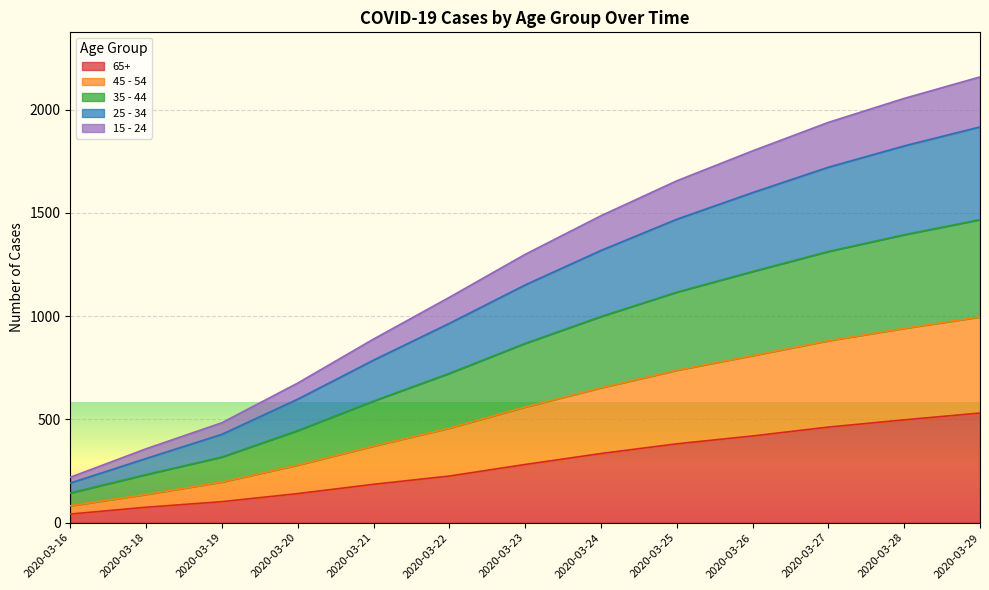

What is the total value across all series at 2020-03-24?

1486